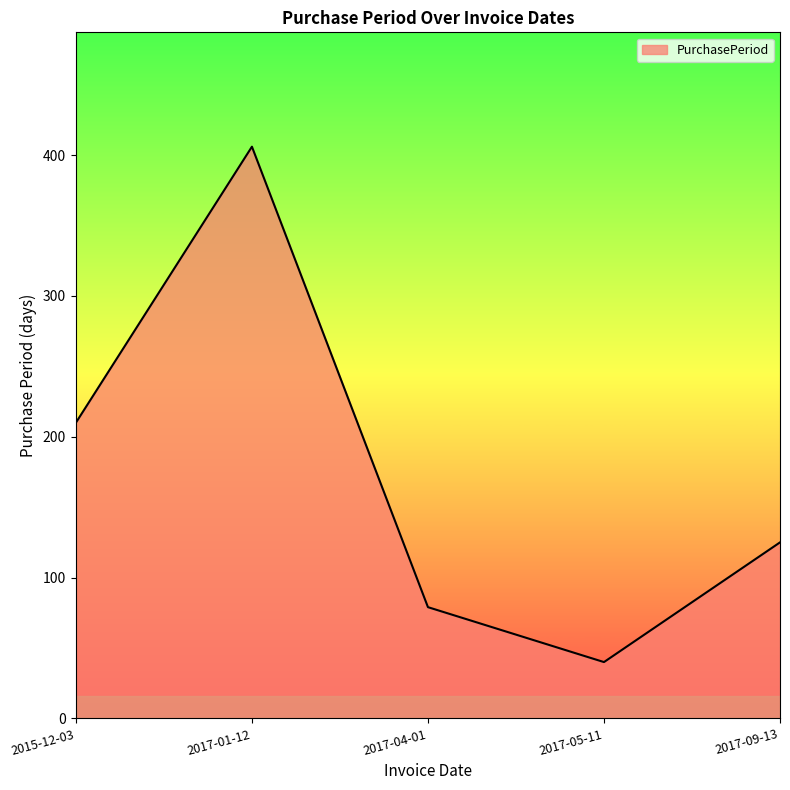

The value at 2017-01-12 is 566. True or false?

False